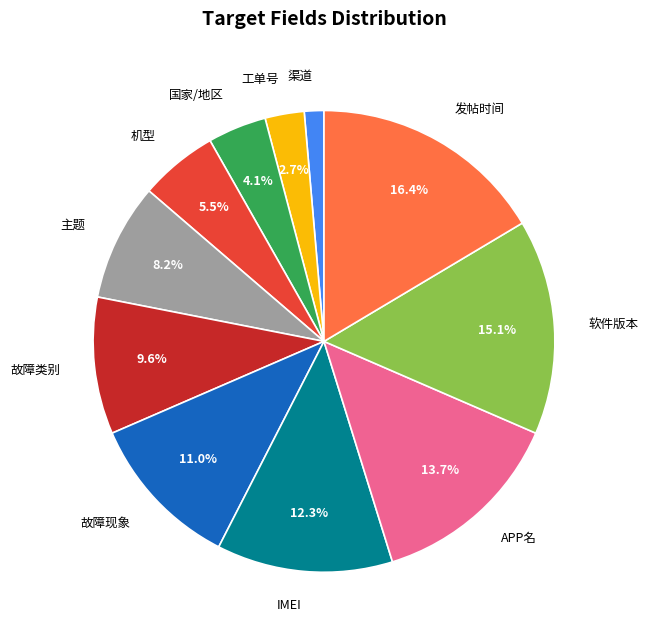

What is the ratio of the value at 故障现象 to the value at 国家/地区?

2.7